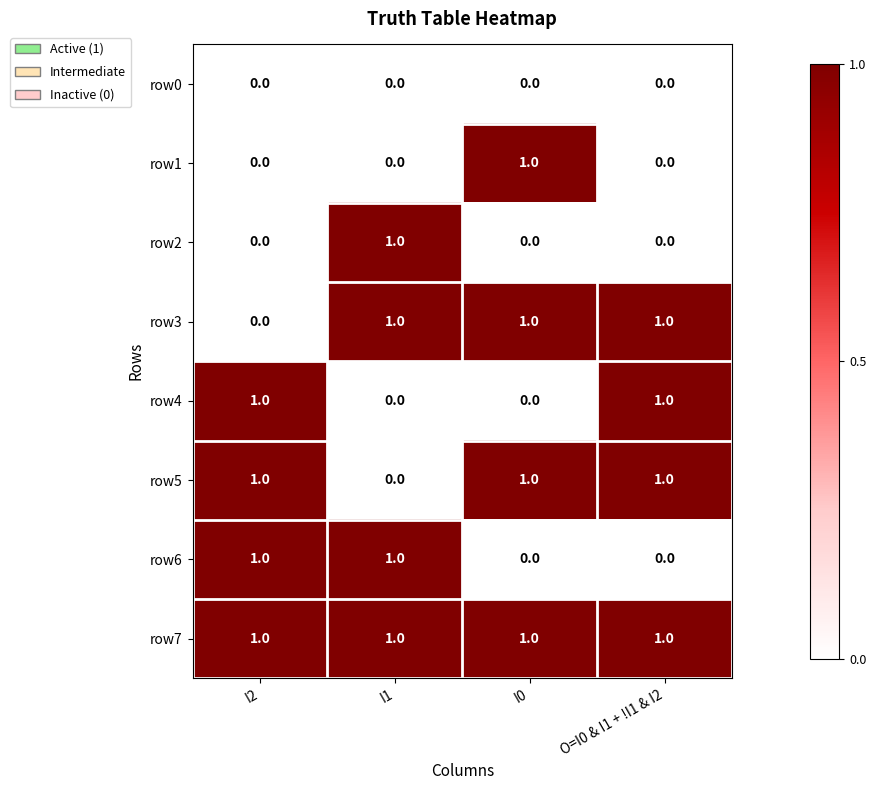

Which series has the largest total across all categories?

row7